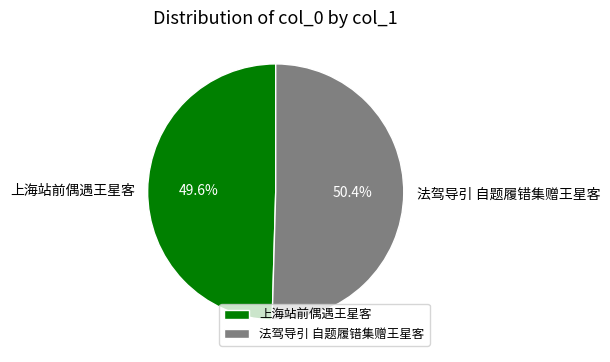

The 上海站前偶遇王星客 slice represents 58% of the pie. True or false?

False